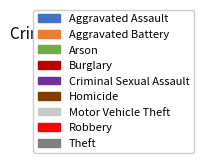

What percentage is the Burglary slice, to the nearest percent?

9%